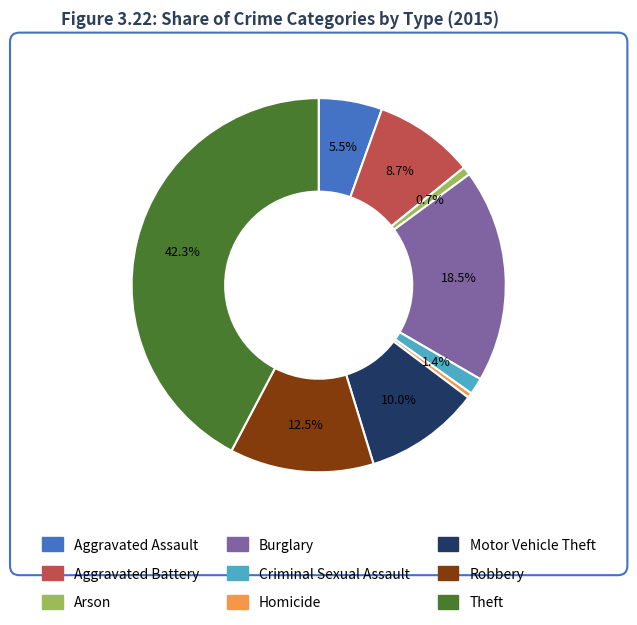

Is there a majority slice in this chart?

No